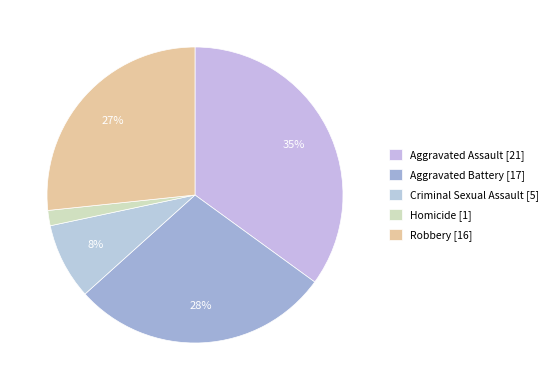

Do Aggravated Battery and Homicide together represent more than half of the pie?

No